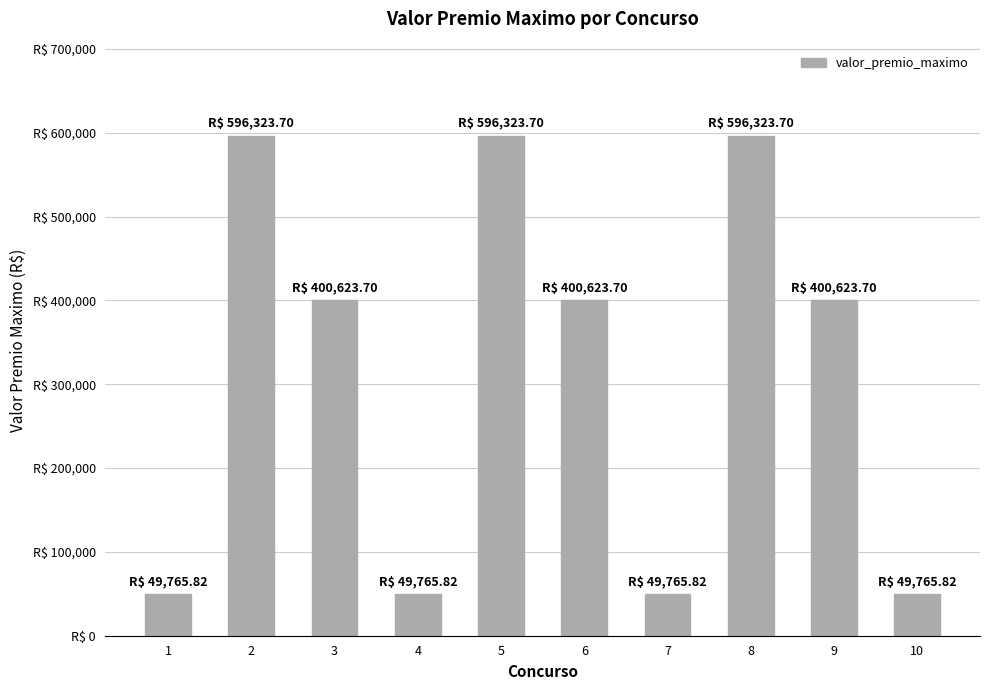

Does the chart contain any negative values?

No